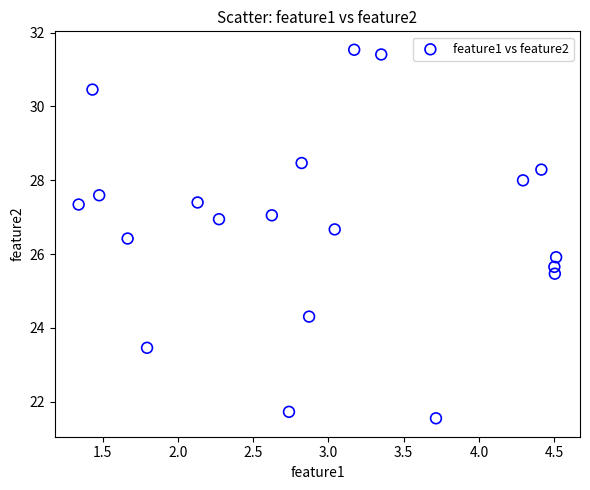

What is the range of X values (max minus min)?

3.2